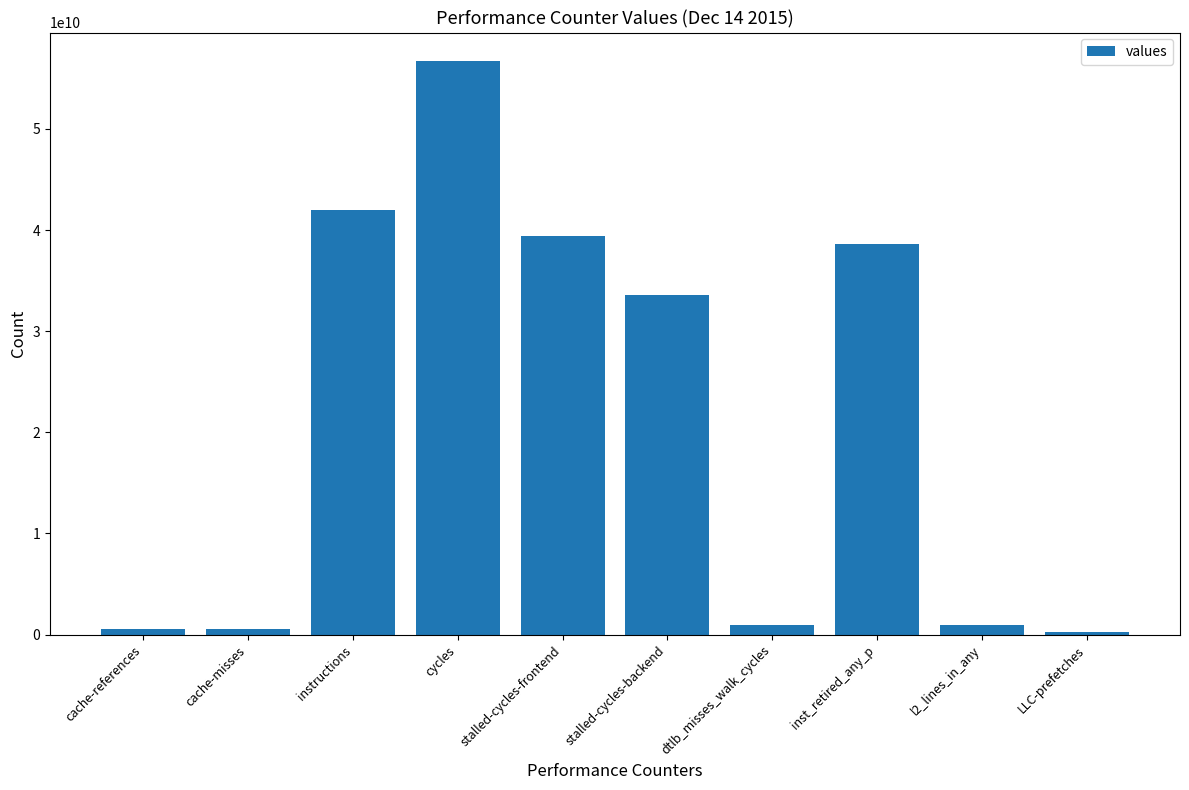

How many bars are there in total?

10